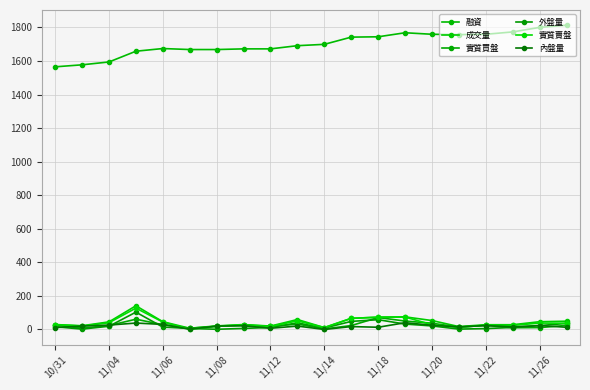

What is the highest value of the 實質買盤 series?

71